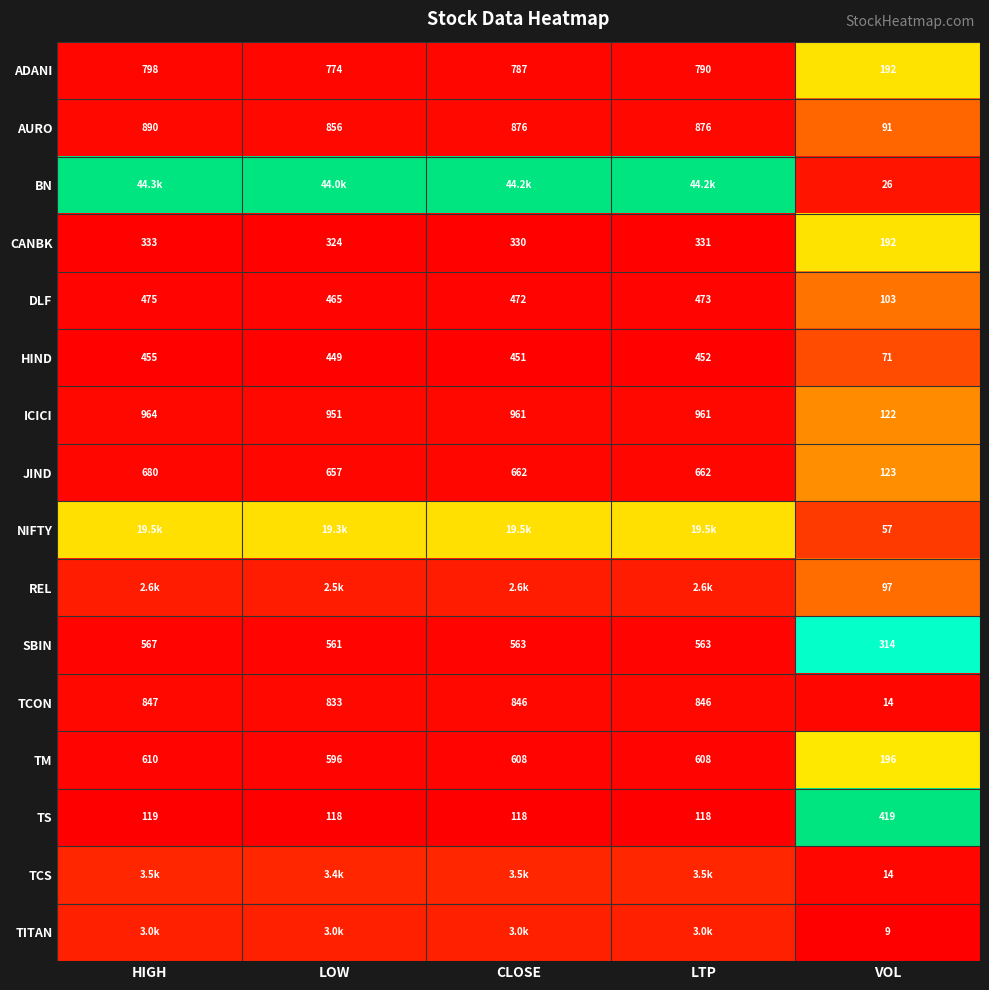

At which label does TCON first exceed 846?

HIGH